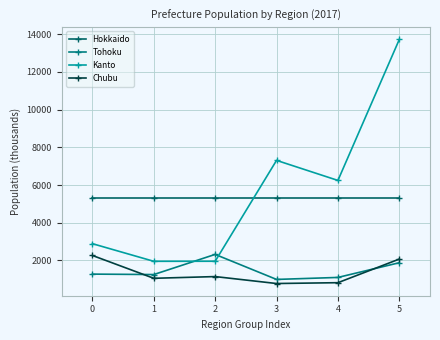

Rank the categories by Tohoku value from lowest to highest.

3, 4, 1, 0, 5, 2